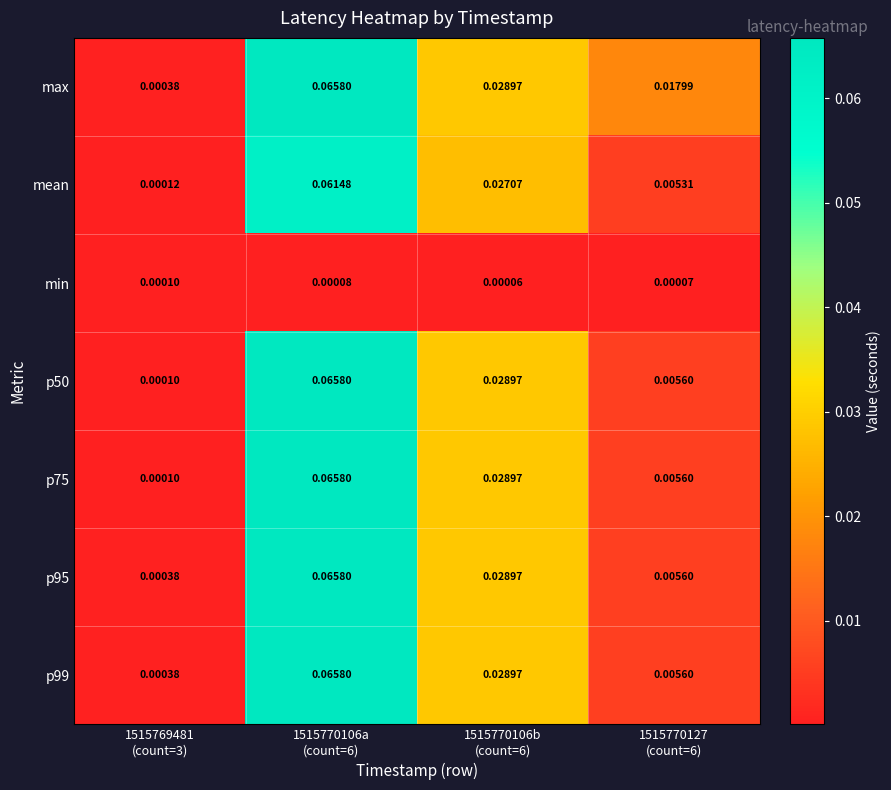

Which series has the largest total across all categories?

max